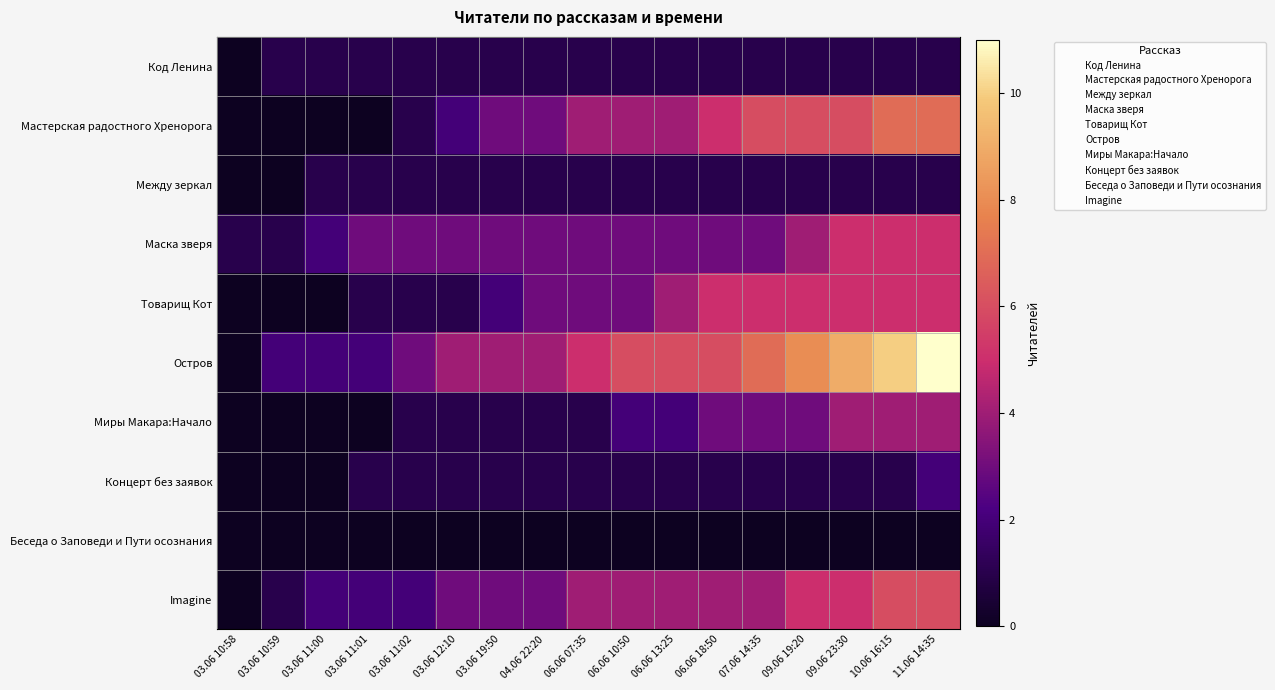

Between 04.06 22:20 and 07.06 14:35, which series saw the biggest shift?

Мастерская радостного Хренорога